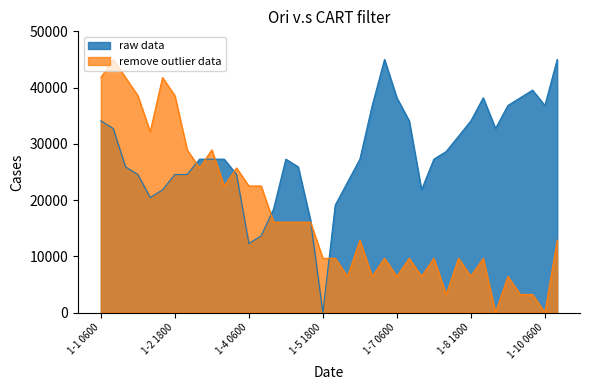

List the series in order of their overall mean, highest first.

raw data, remove outlier data